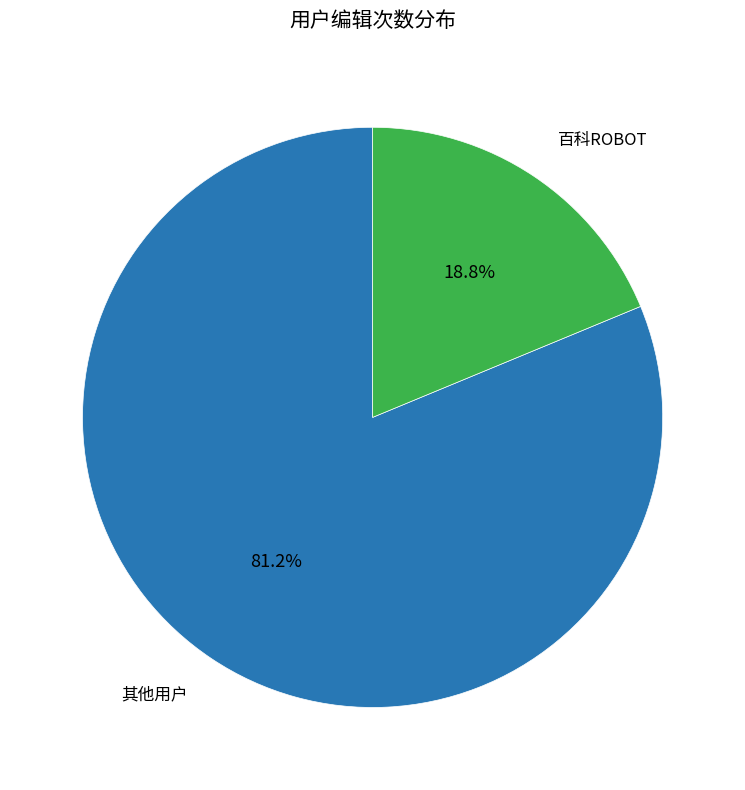

What is the largest slice in the pie chart?

其他用户